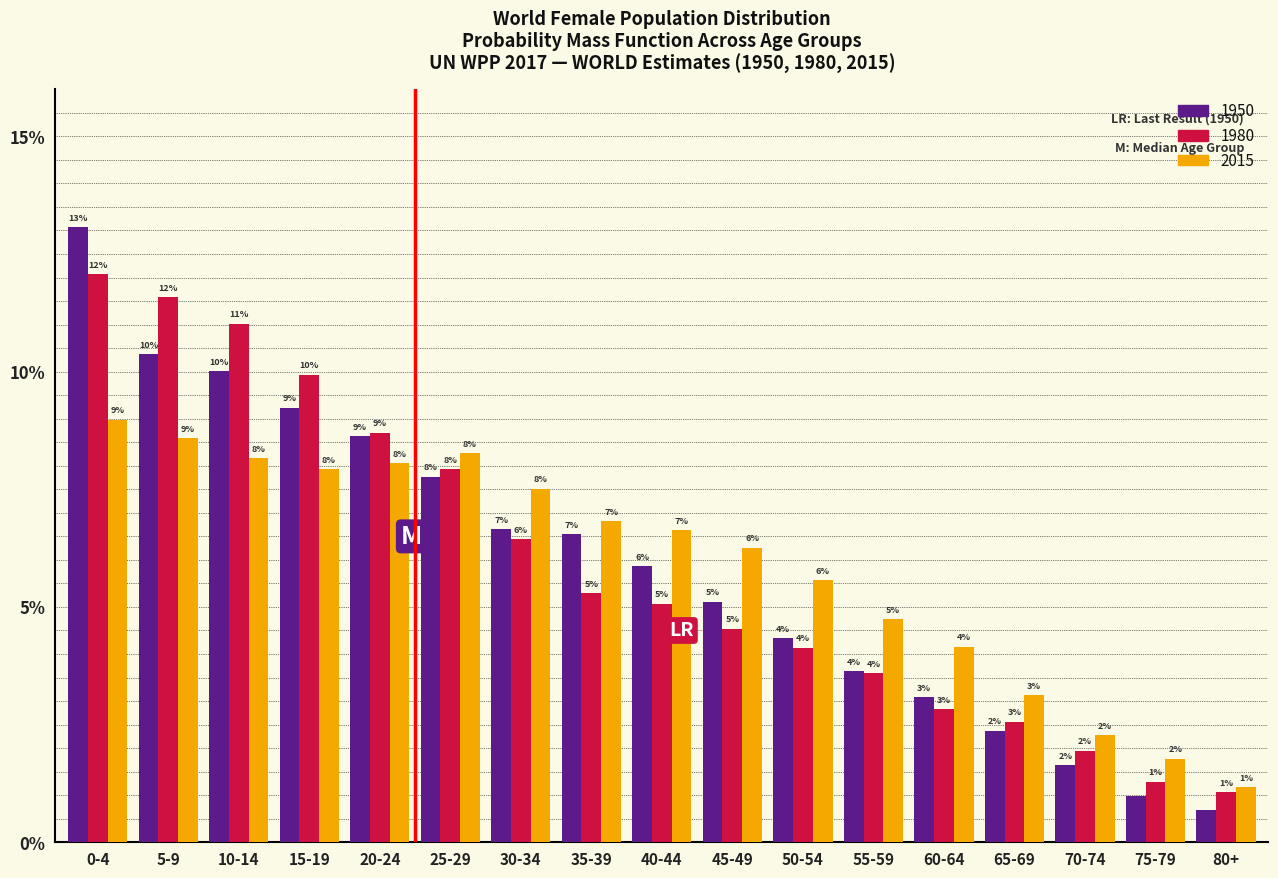

What are all the series names shown in the legend?

1950, 1980, 2015